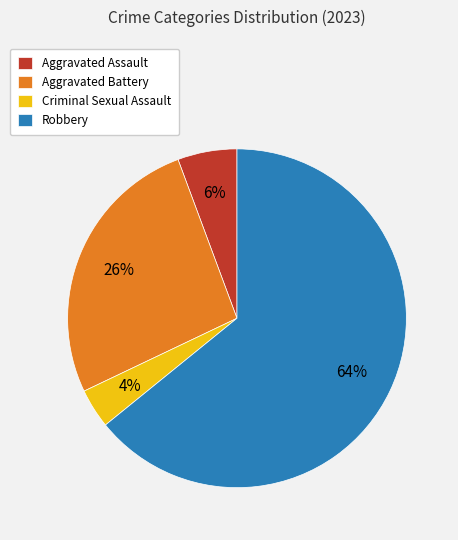

Count the number of slices in the pie.

4